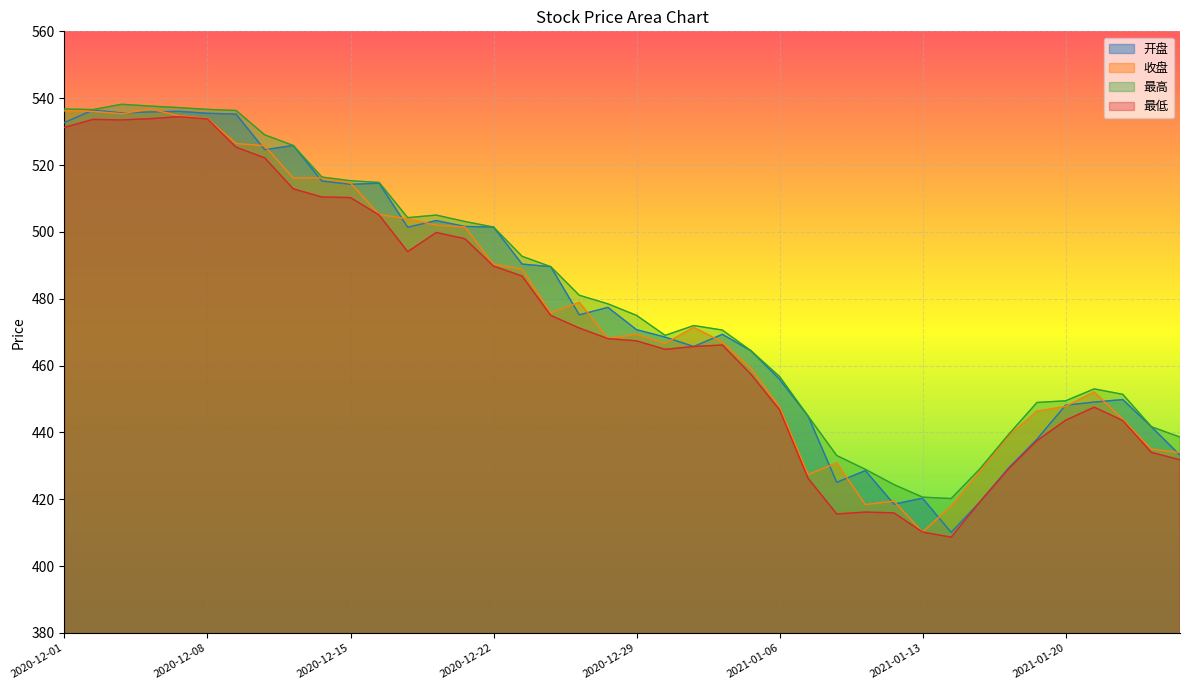

True or false: 最低 and 收盘 cross at least once.

False